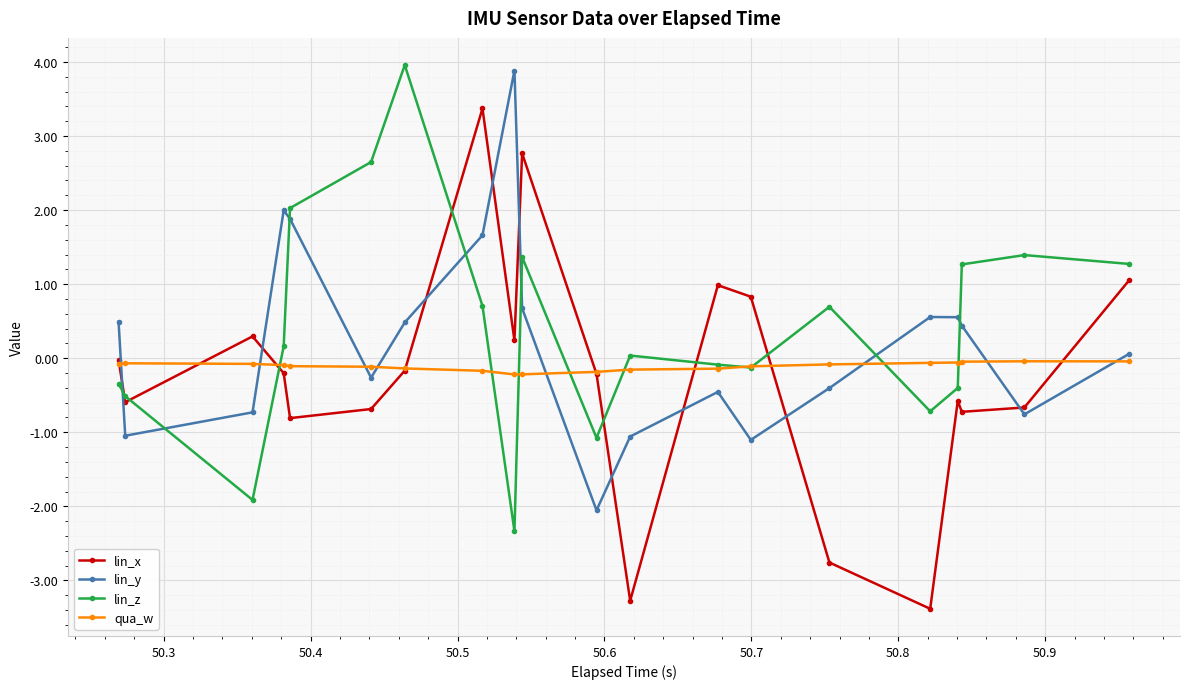

Which series has the widest spread of values?

lin_x